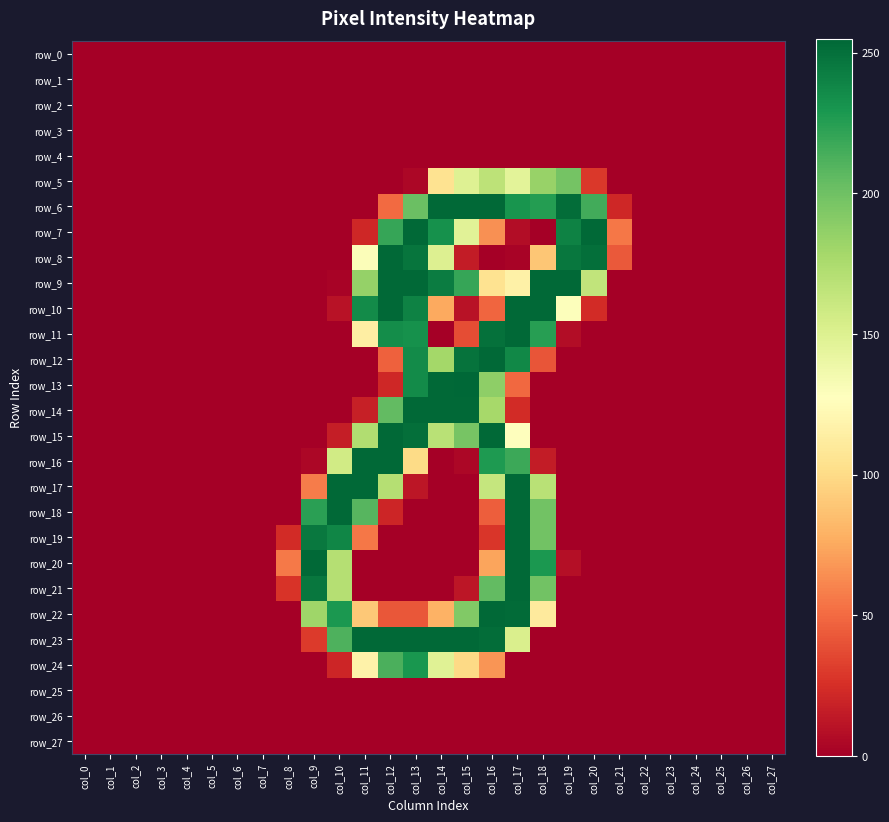

Which series has the largest total across all categories?

row_9